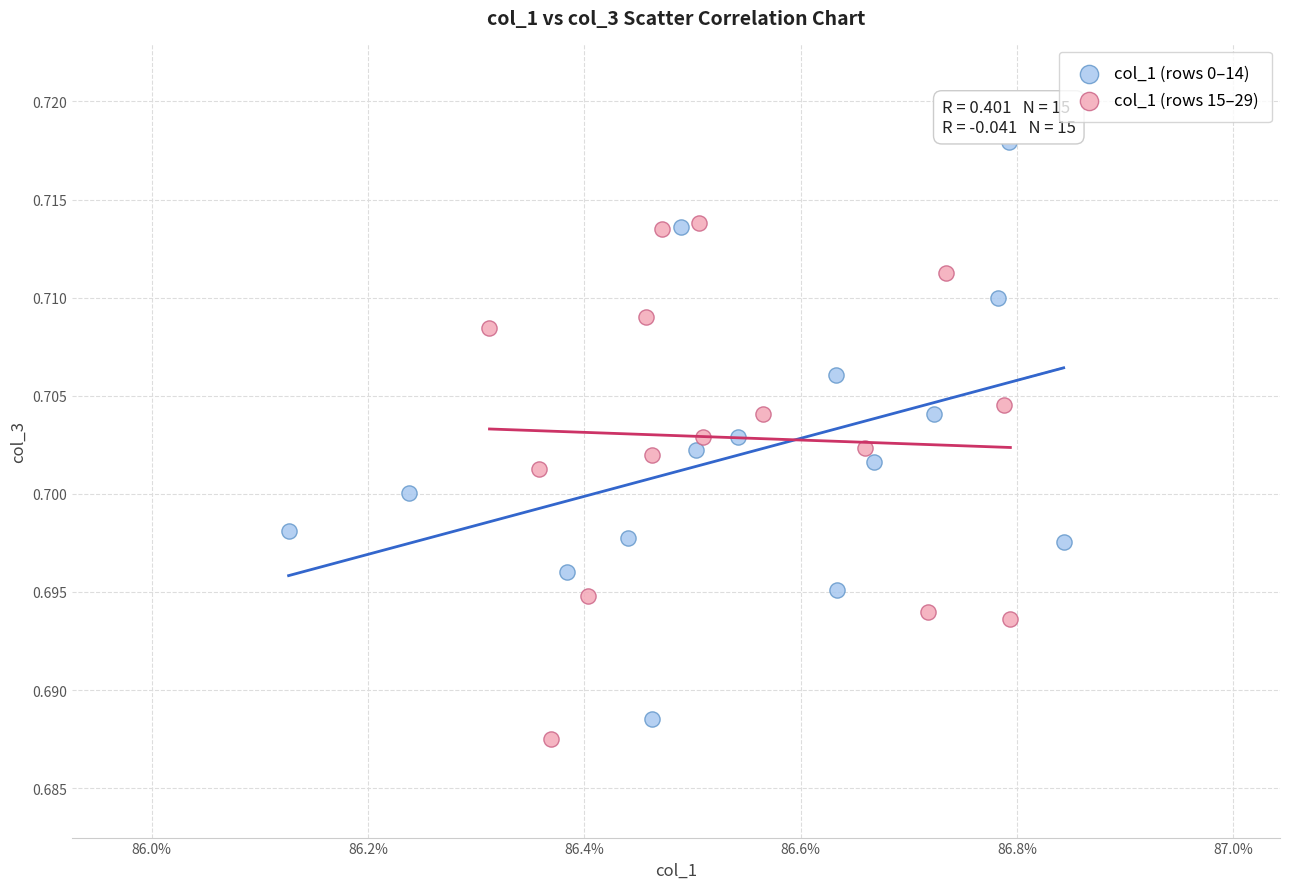

Which series reaches the maximum Y coordinate?

col_1 (rows 0–14)